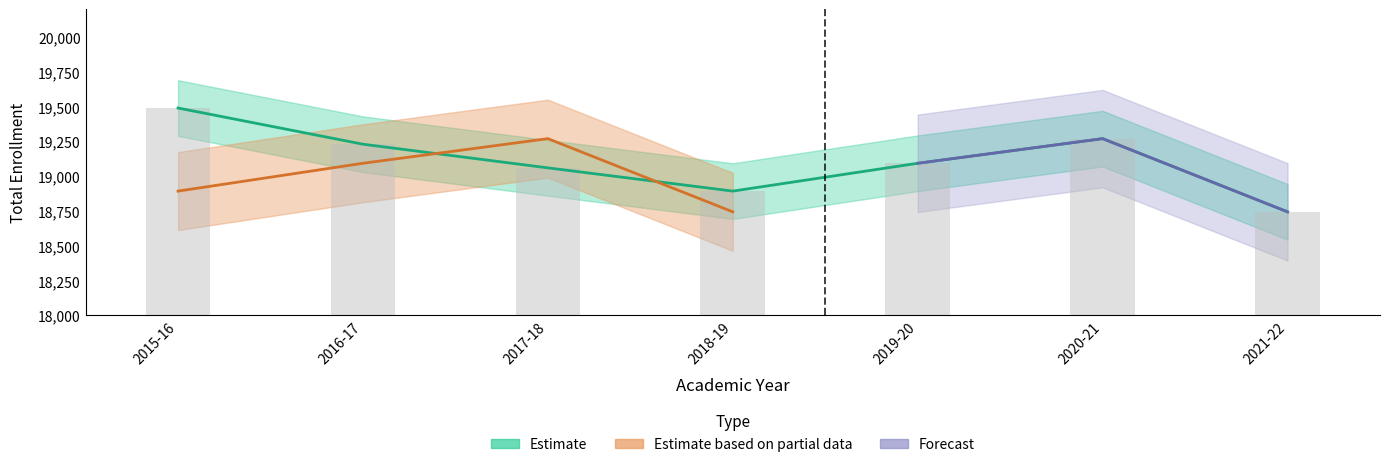

Is the value of Forecast at 2019-20 greater than the value of Estimate at 2015-16?

No